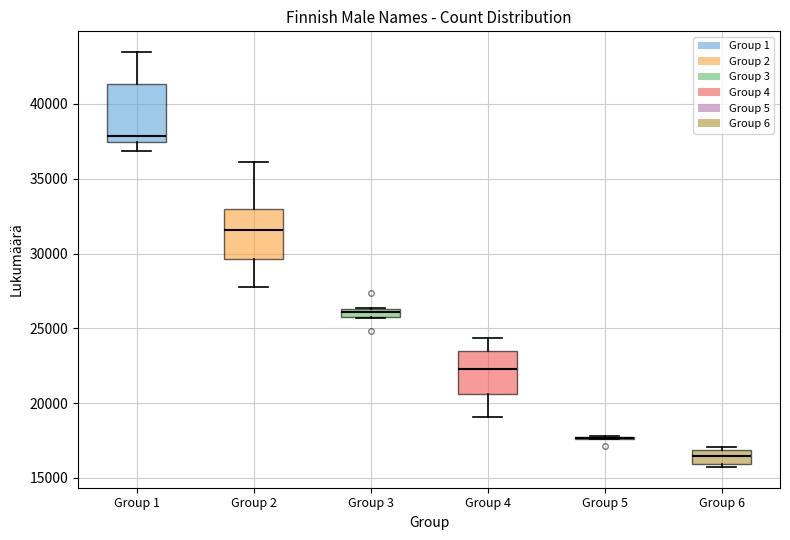

Which box is the tallest, from its lower edge to its upper edge?

Group 1